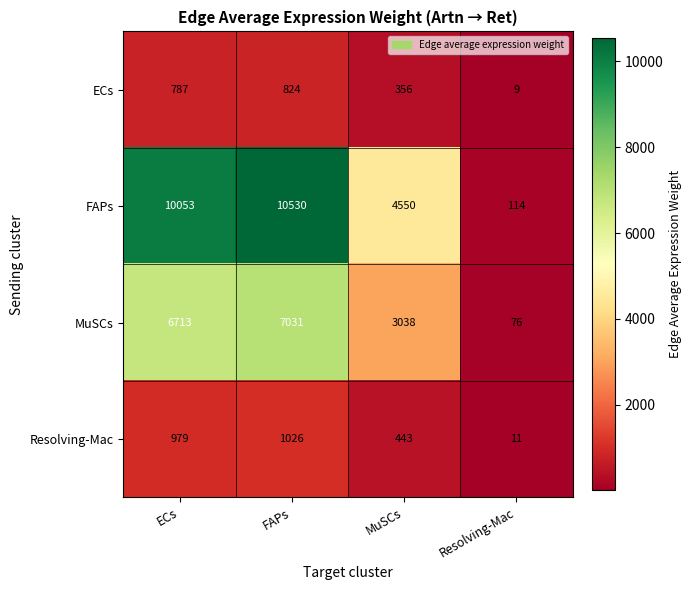

The Resolving-Mac series shows 1310 at ECs. True or false?

False